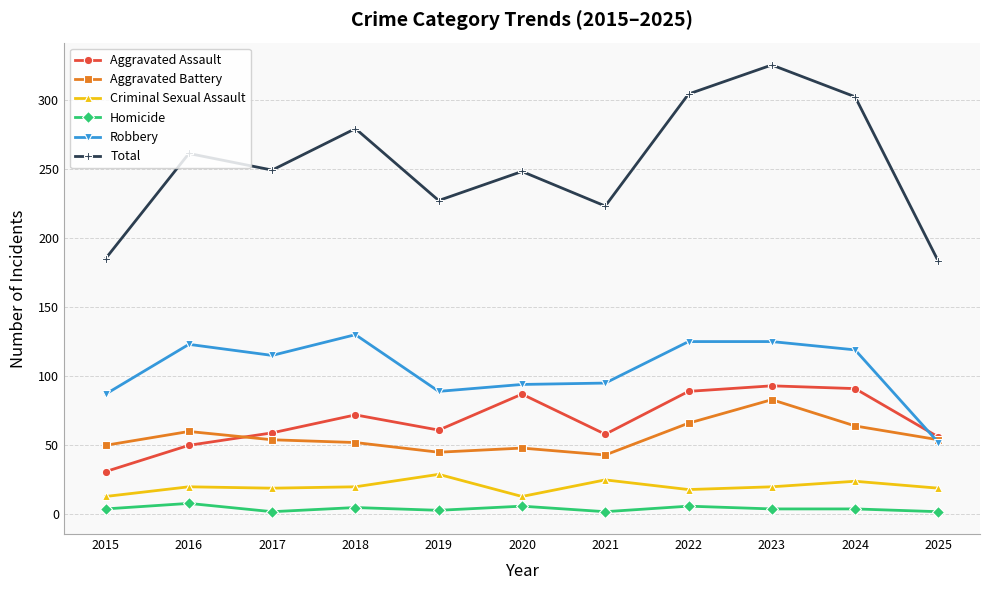

Rank the series by their maximum value, from highest to lowest.

Total, Robbery, Aggravated Assault, Aggravated Battery, Criminal Sexual Assault, Homicide